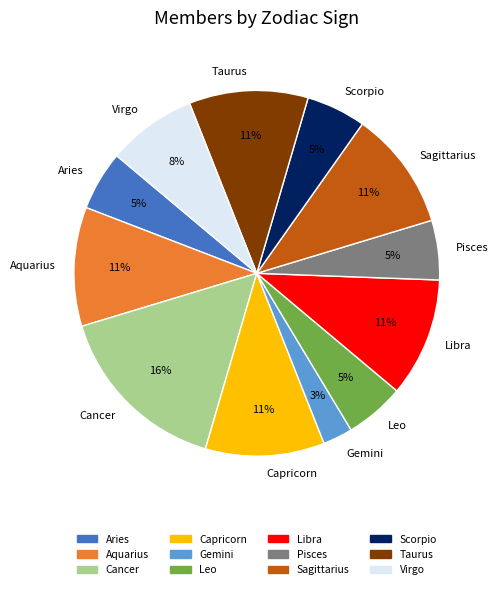

How many segments does this pie chart have?

12